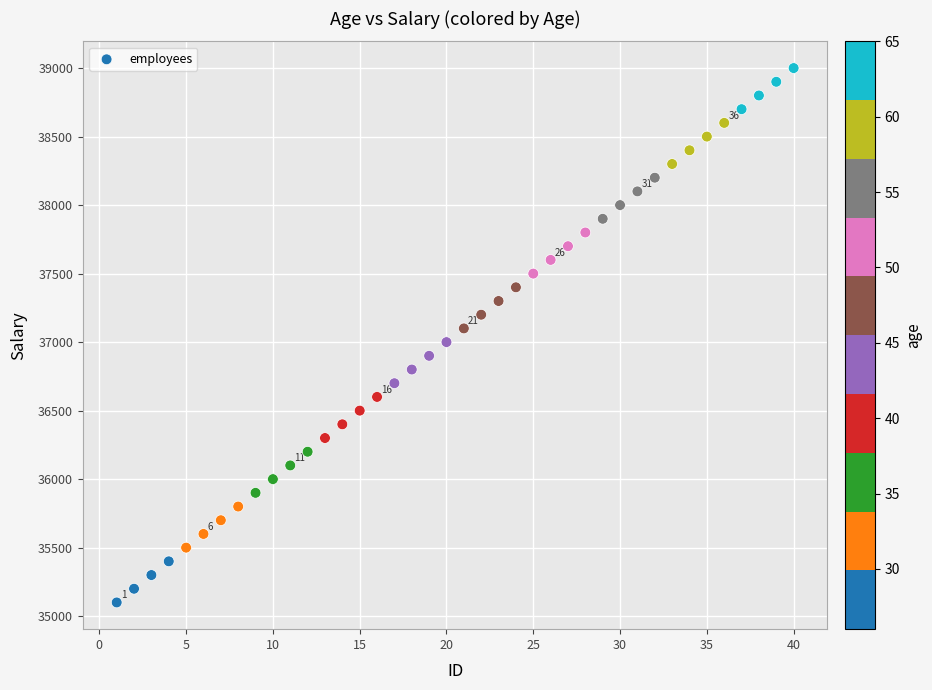

What is the range of Y values (max minus min)?

3900